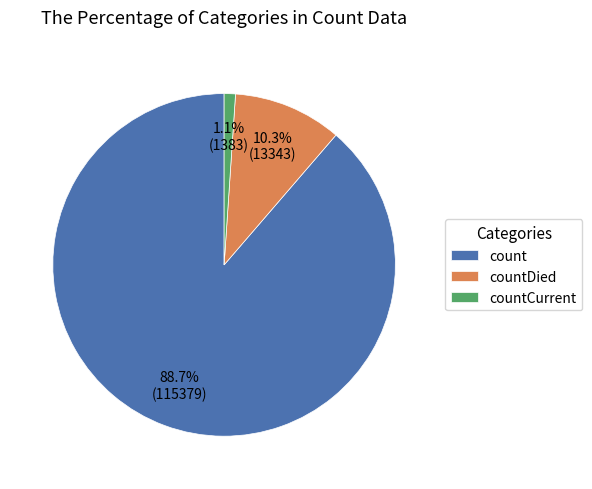

Which has a higher value, countCurrent or count?

count